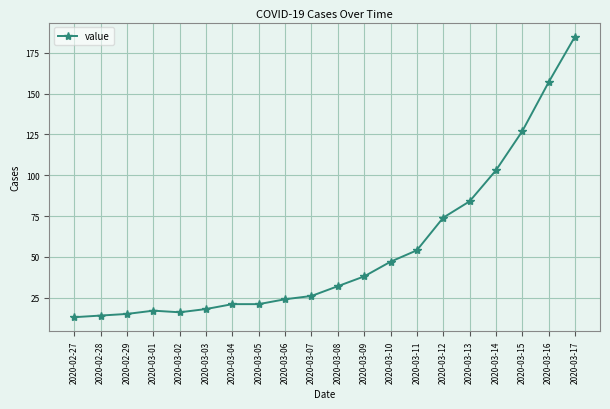

What is the label of the 20th point from the left?

2020-03-17